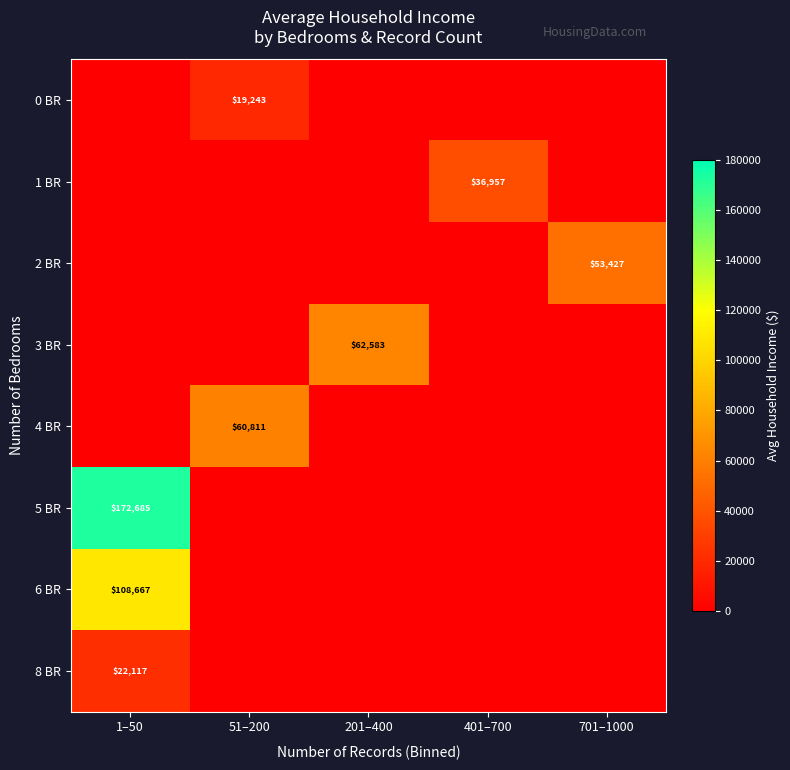

At 51–200, list the series in order from largest to smallest.

4 BR, 0 BR, 1 BR, 2 BR, 3 BR, 5 BR, 6 BR, 8 BR